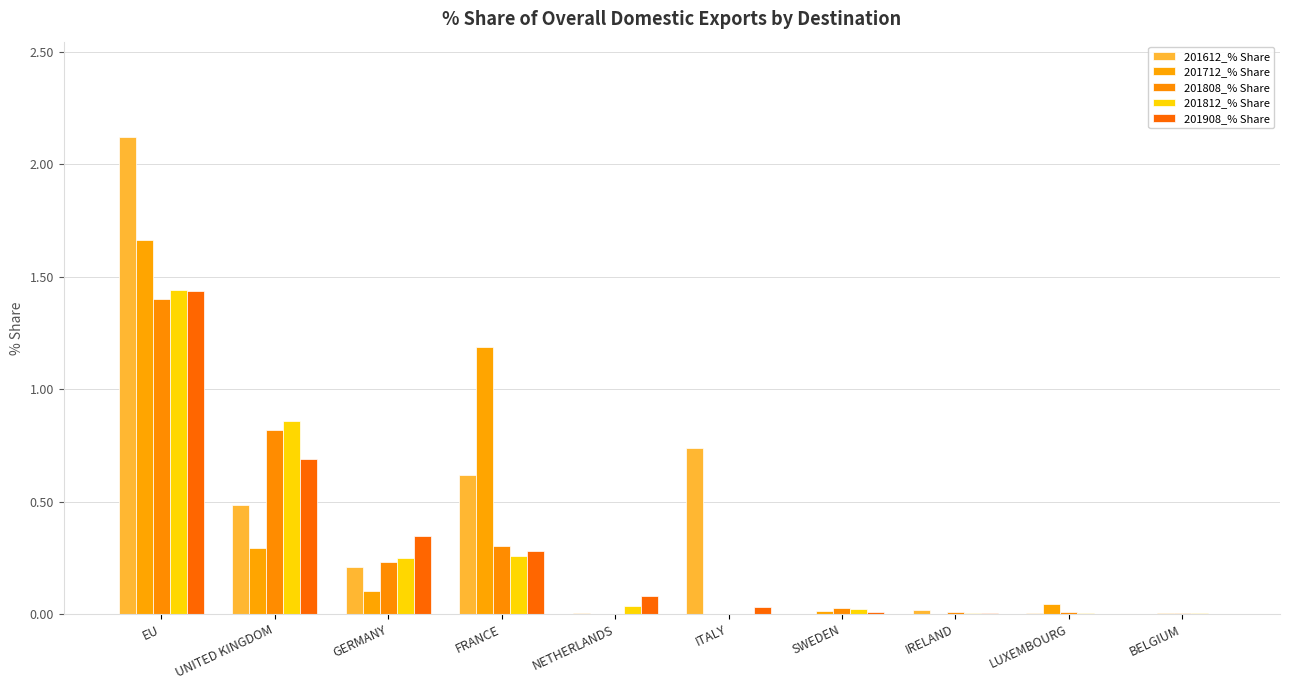

How many groups of bars are there?

10